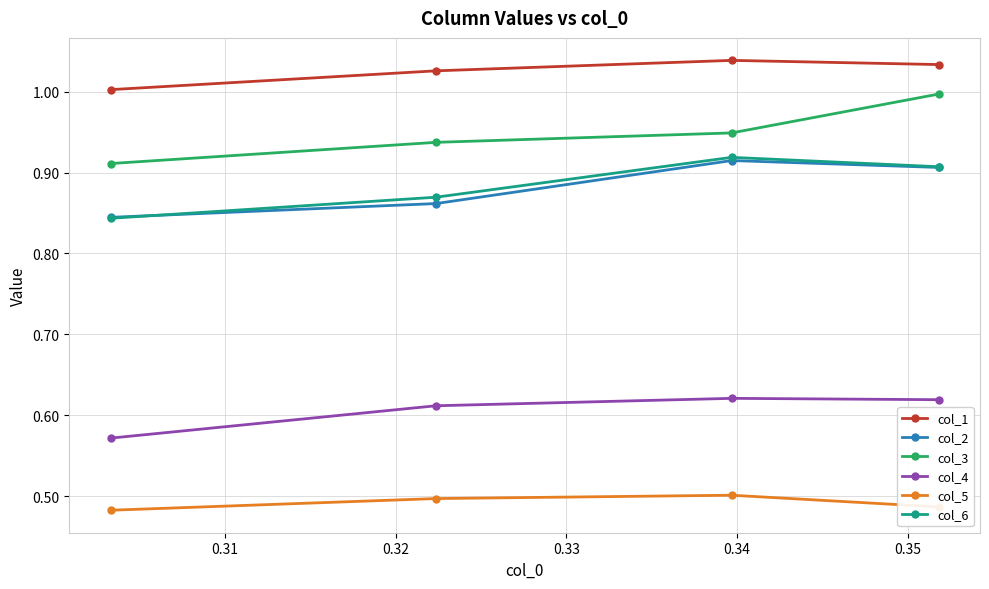

What are all the series names shown in the legend?

col_1, col_2, col_3, col_4, col_5, col_6